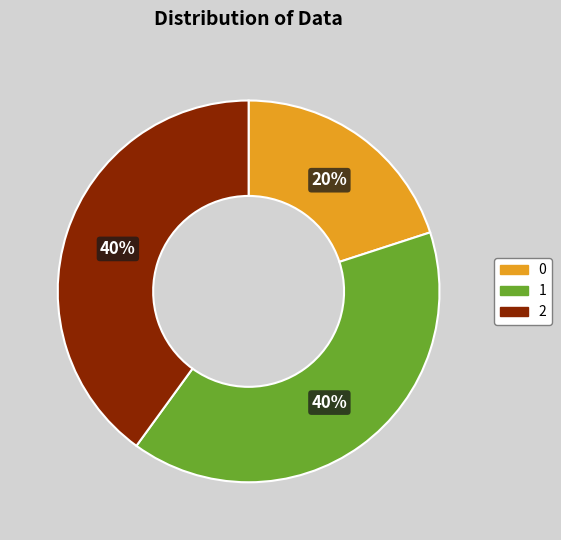

Is there any slice that represents more than half of the pie?

No